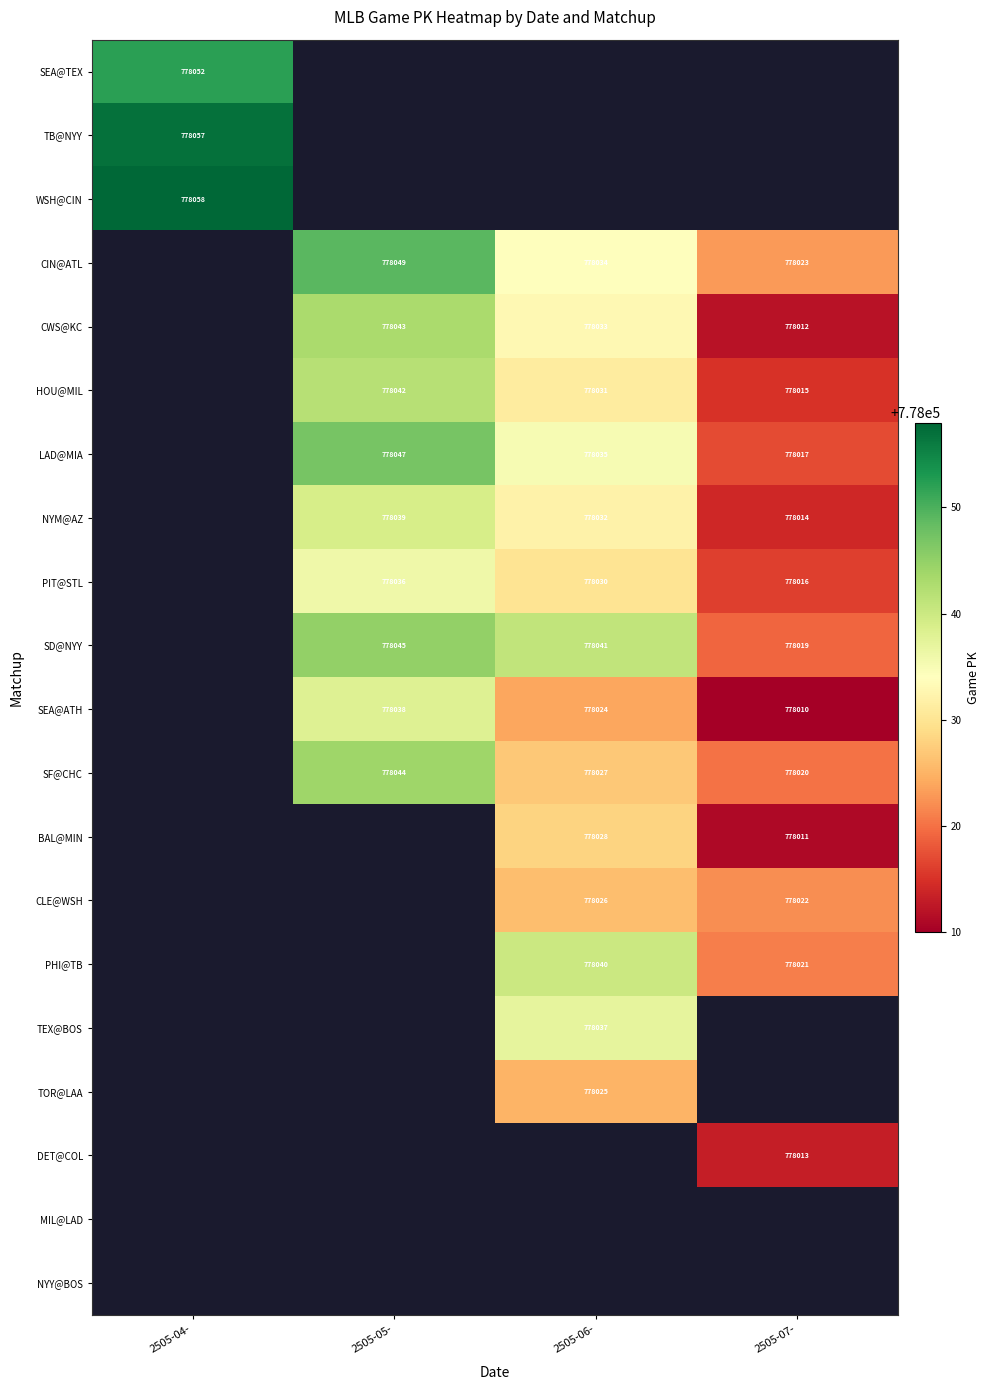

Is the value of LAD@MIA at 2505-07- greater than the value of SEA@ATH at 2505-06-?

No